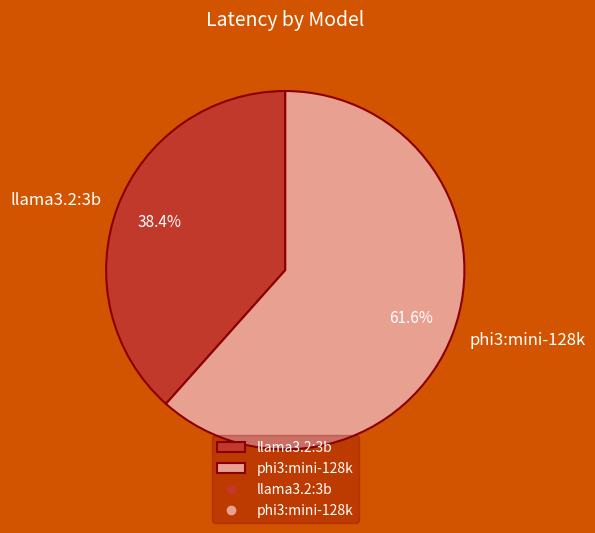

Approximately how many times larger is the value at llama3.2:3b compared to phi3:mini-128k?

0.6